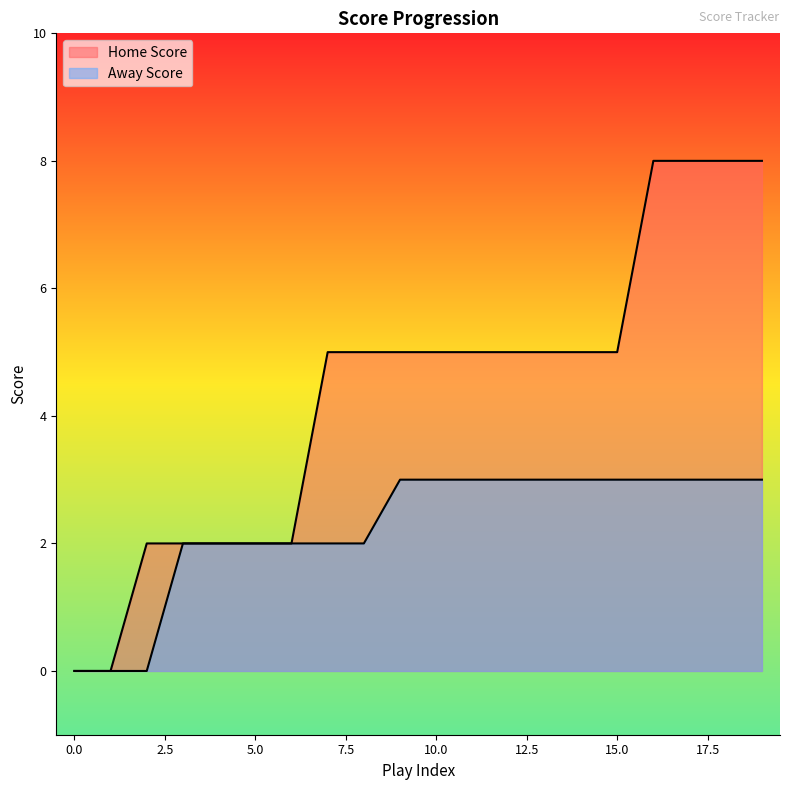

What is the sum of the Away Score values at 11 and 0?

3